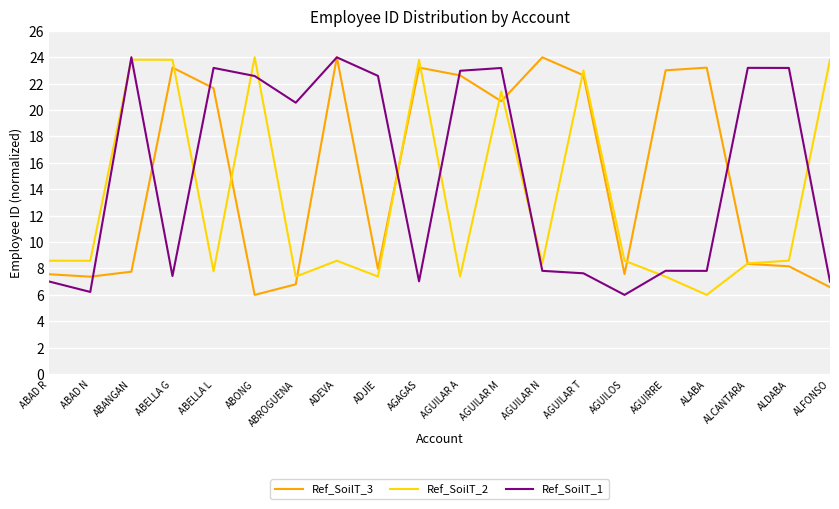

Is the value of Ref_SoilT_1 at AGUILAR A greater than the value of Ref_SoilT_3 at AGUILAR M?

Yes